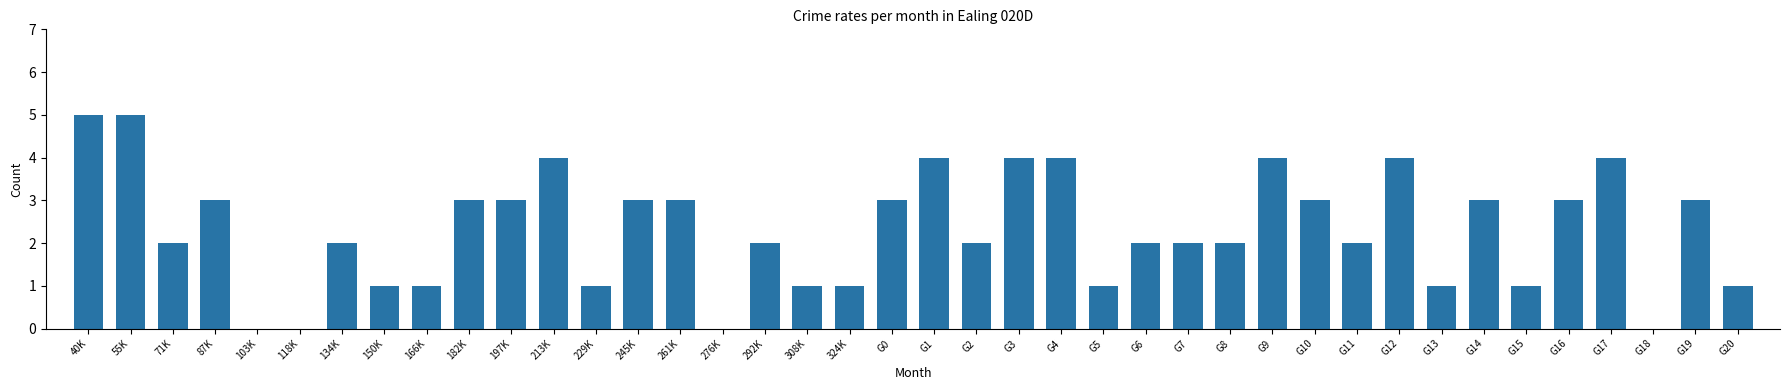

What is the greatest value displayed?

5